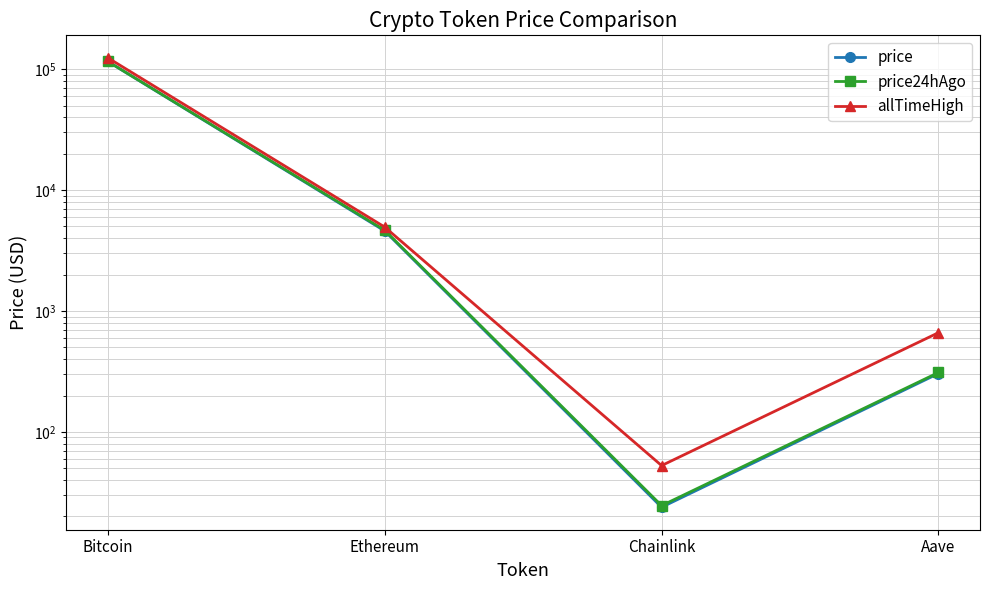

At which category is the sum across all series the highest?

Bitcoin